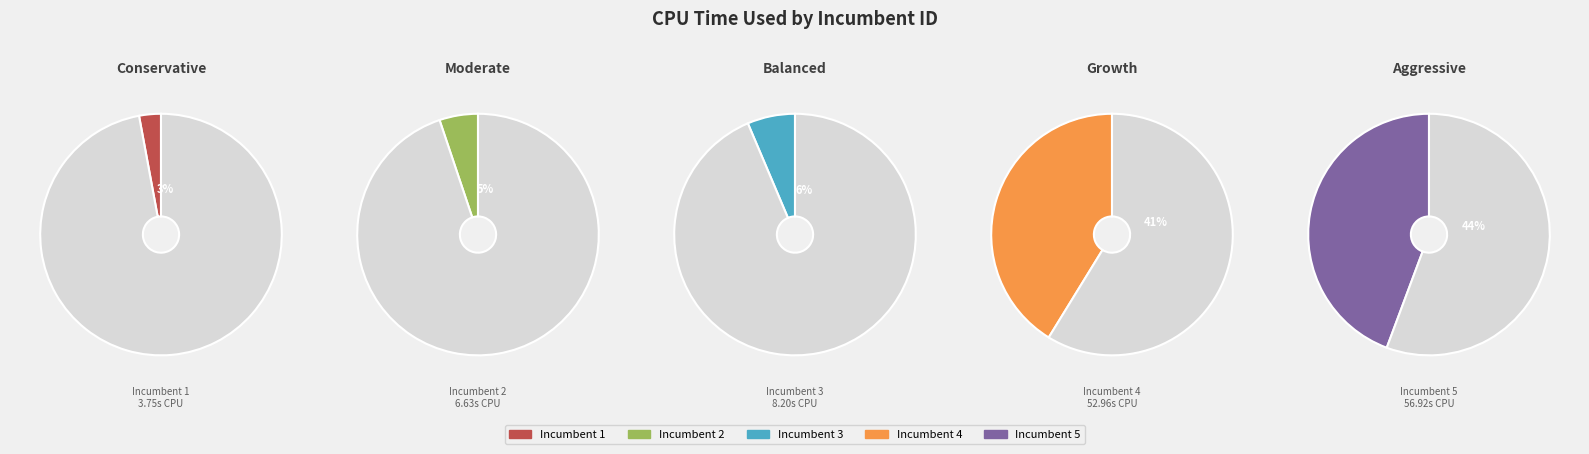

To the nearest percent, what percentage of the pie is 5?

44%